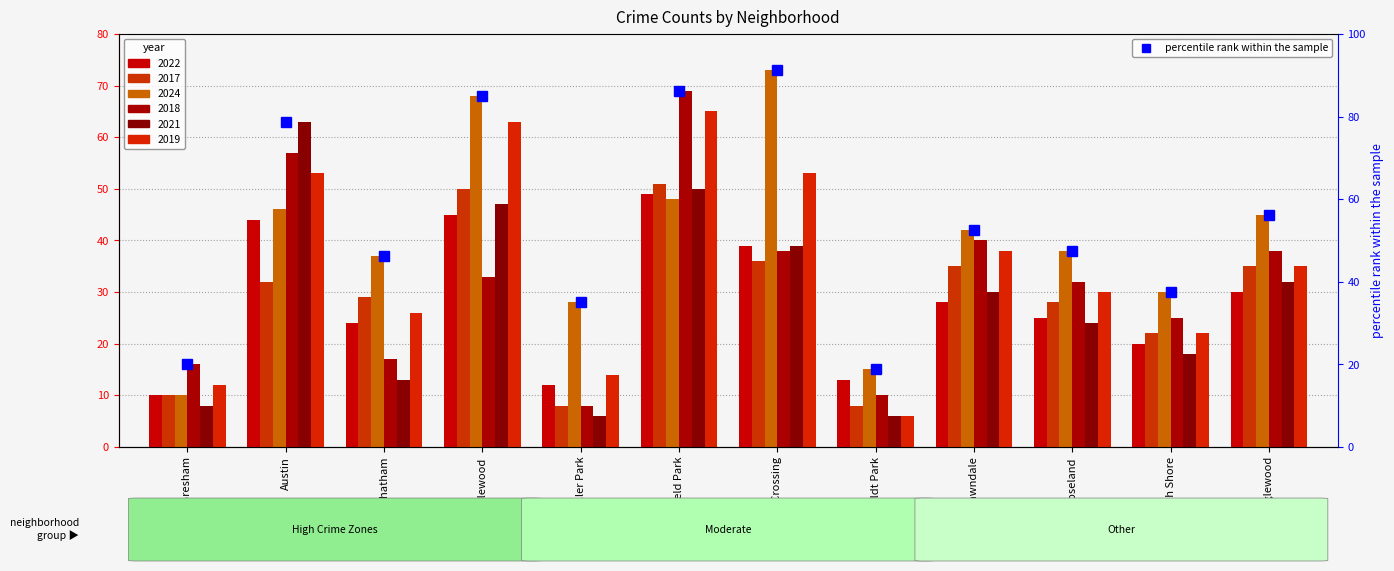

Does the chart contain any negative values?

No